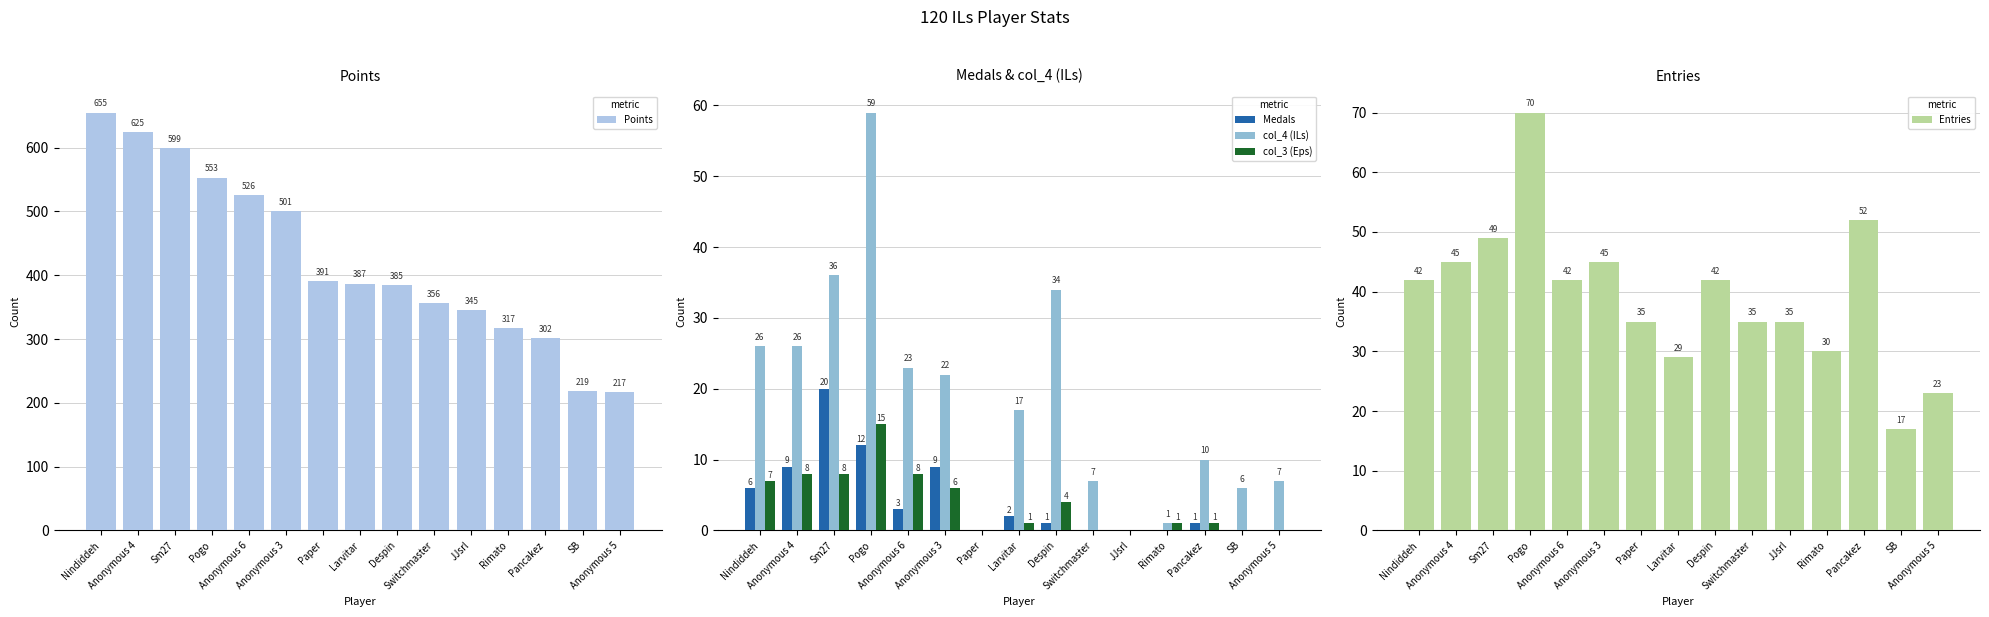

Between Anonymous 4 and SB, which series saw the biggest shift?

Points